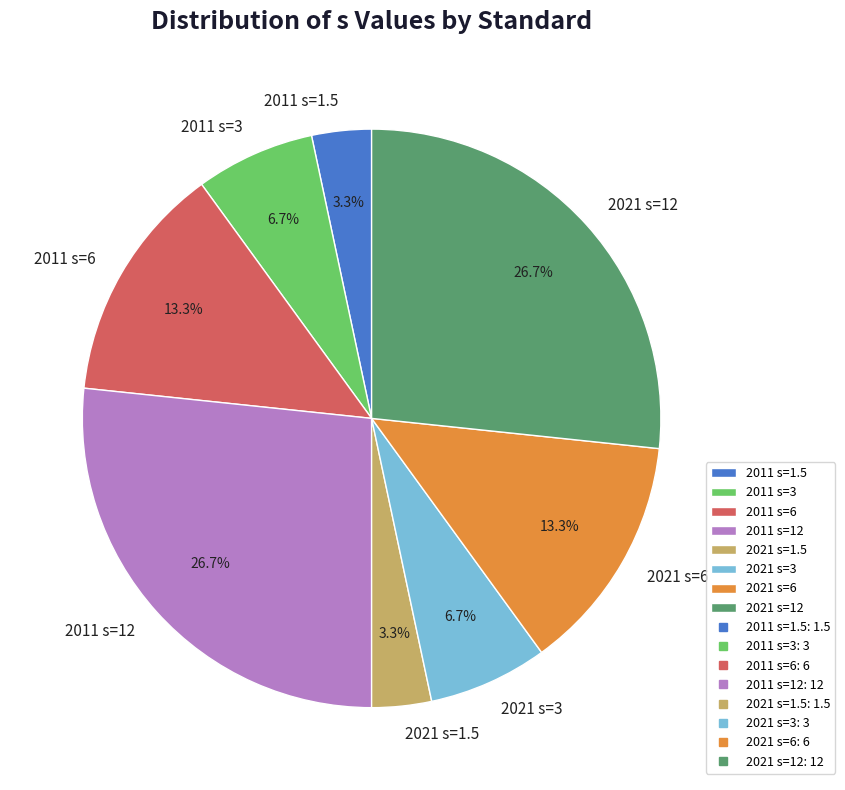

What is the ratio of the value at 2011 s=1.5 to the value at 2021 s=3?

0.5